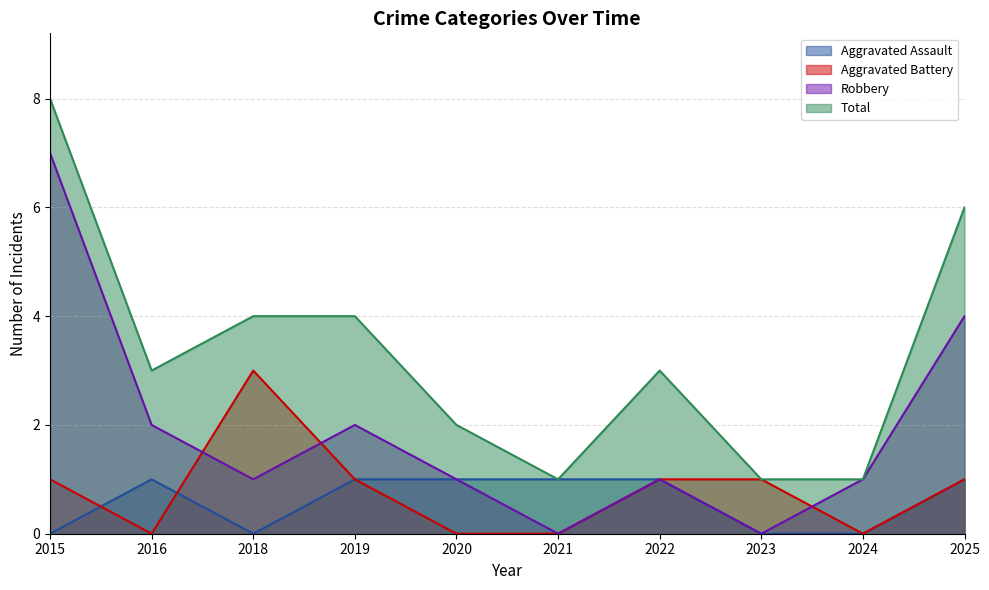

The value of Aggravated Assault at 2015 is 1. True or false?

False